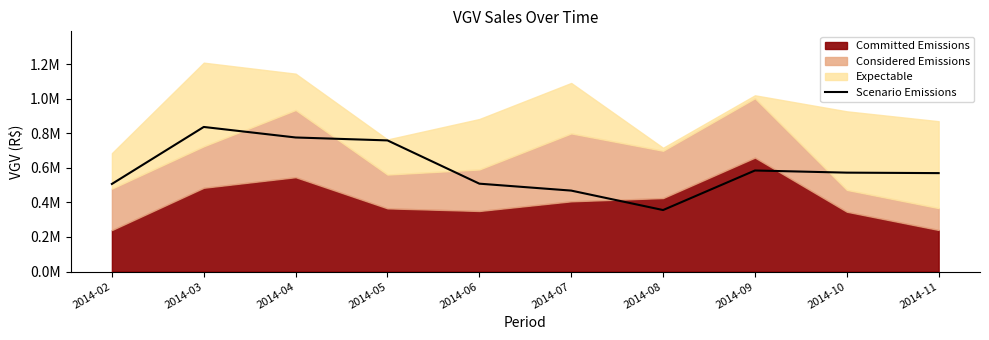

What is the average value?

593382.1